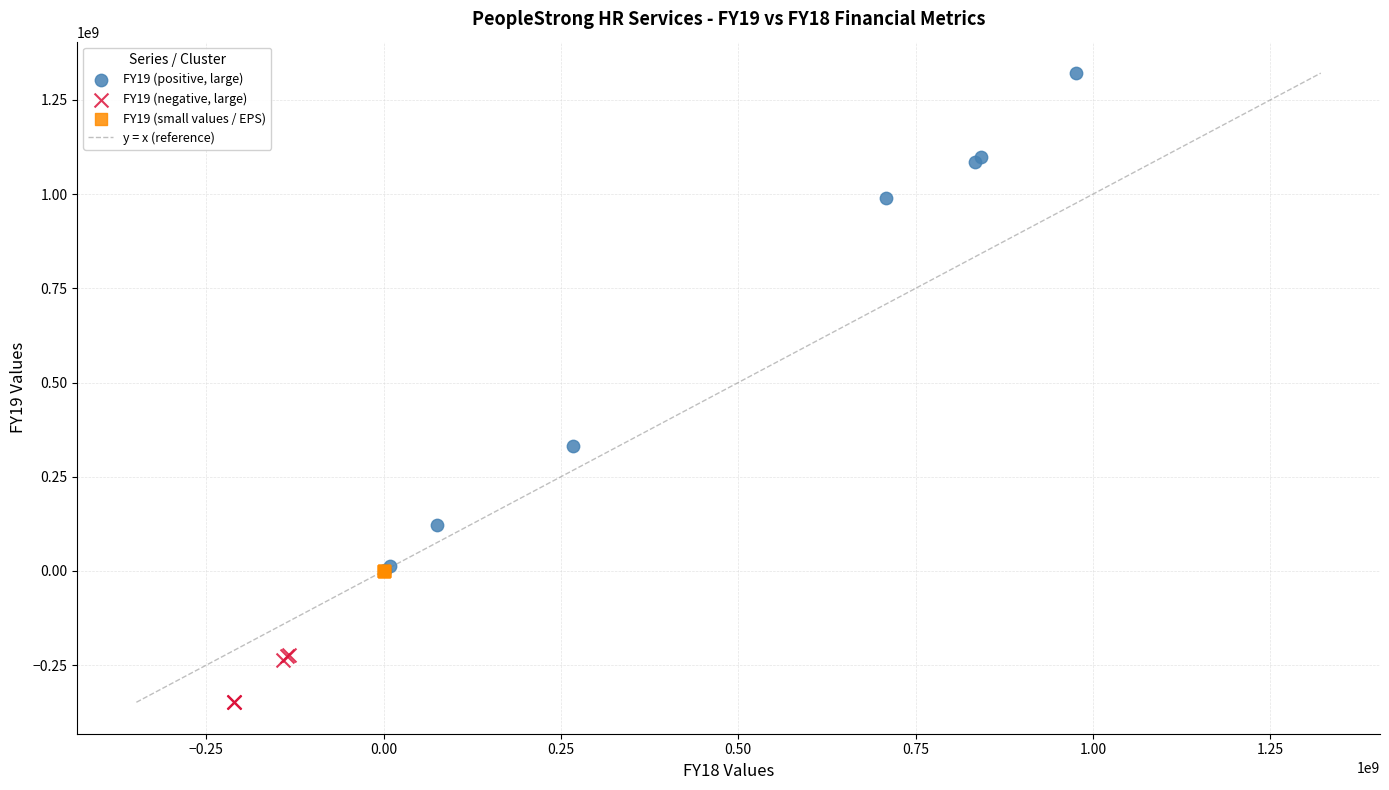

Which series contains the lowest Y value?

FY19 (negative, large)